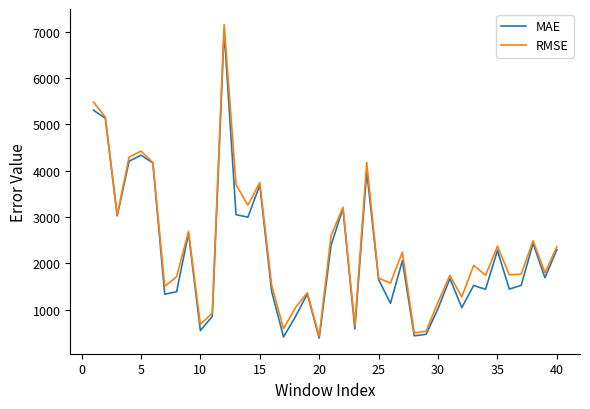

Rank the series by their maximum value, from highest to lowest.

RMSE, MAE